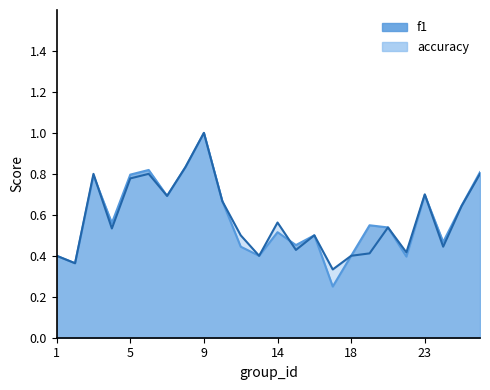

Which category has the highest value in the accuracy series?

9